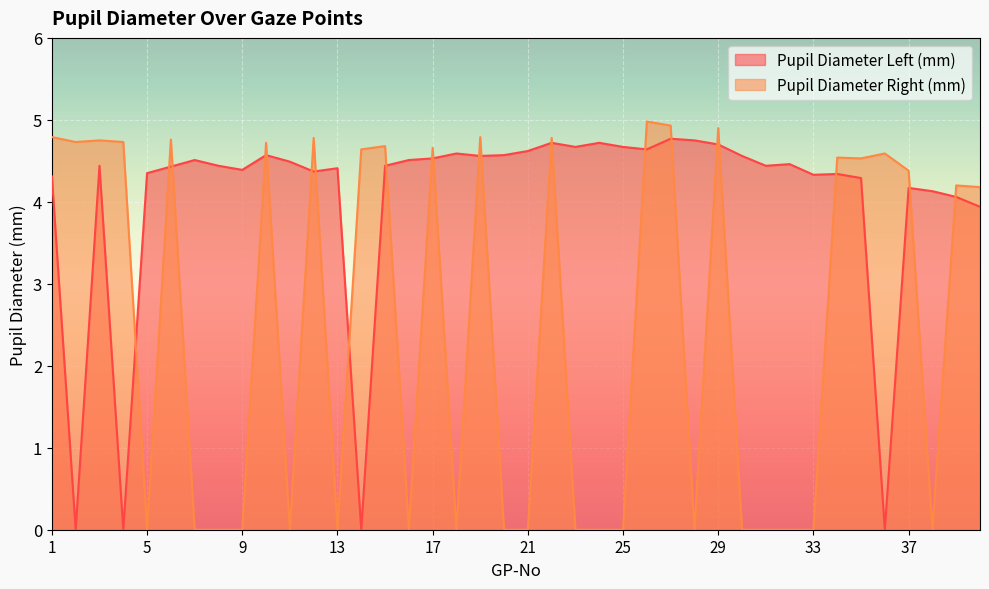

Does the chart display data point markers on the line(s)?

No